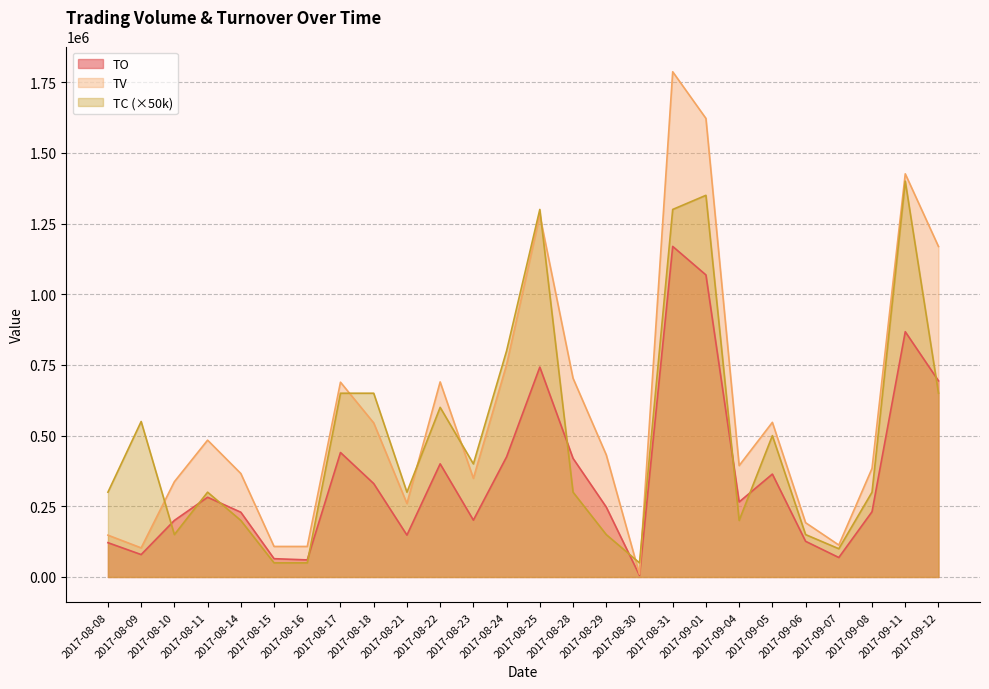

Between 2017-08-25 and 2017-08-28, which is larger?

2017-08-25